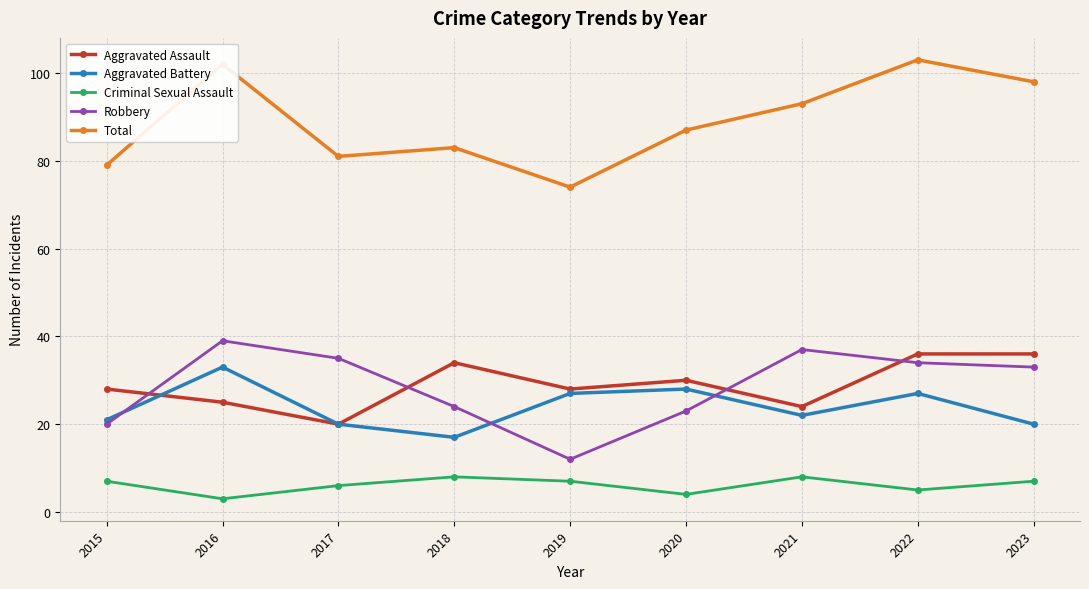

How many distinct data groups are displayed?

5